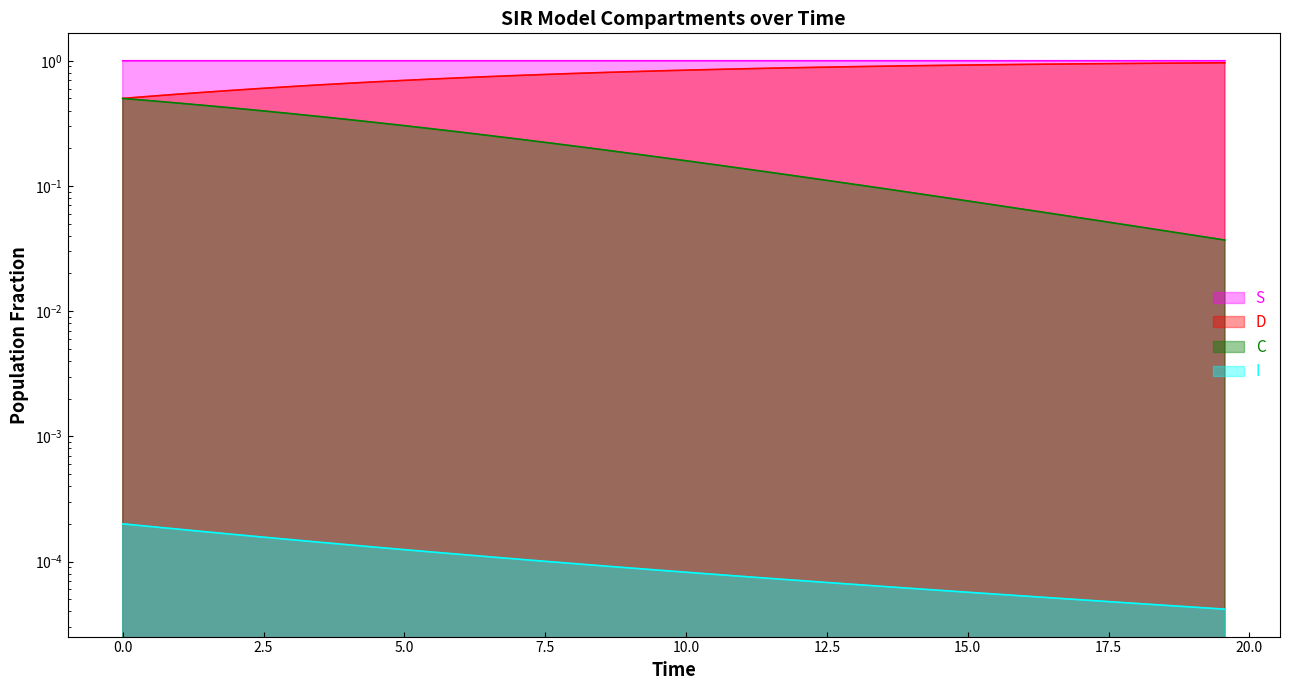

Which has a higher value, 4.013377926421405 or 4.51505016722408?

4.51505016722408